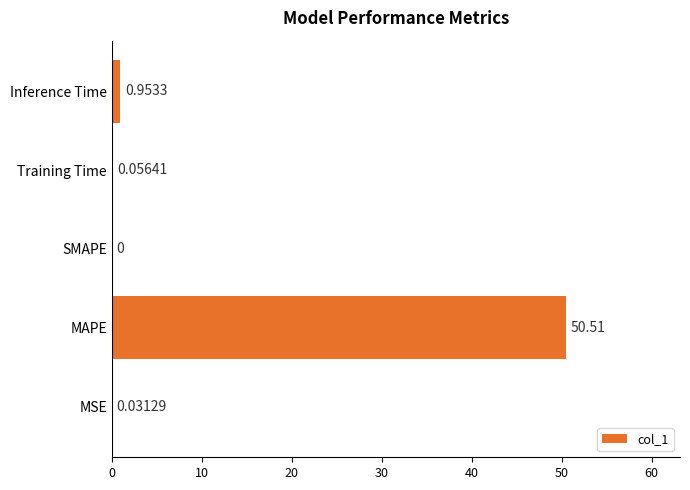

Where is the data nearest to the value 25?

Inference Time